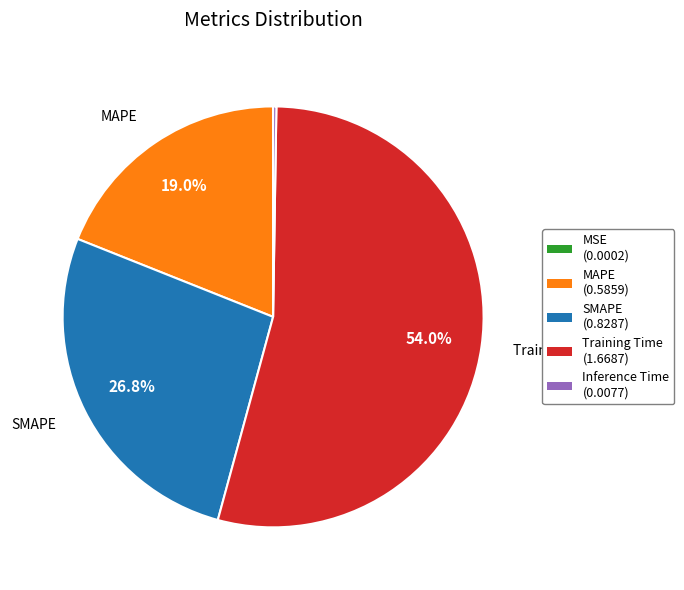

To the nearest percent, what percentage of the pie is SMAPE?

27%